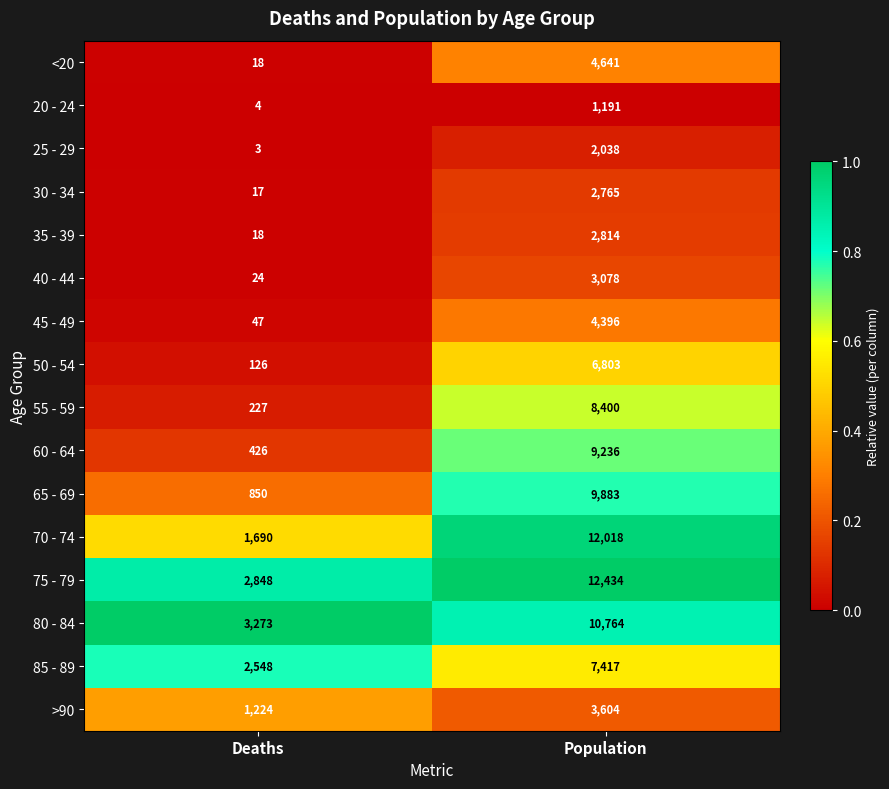

The value of 20 - 24 at Population is 1191. True or false?

True